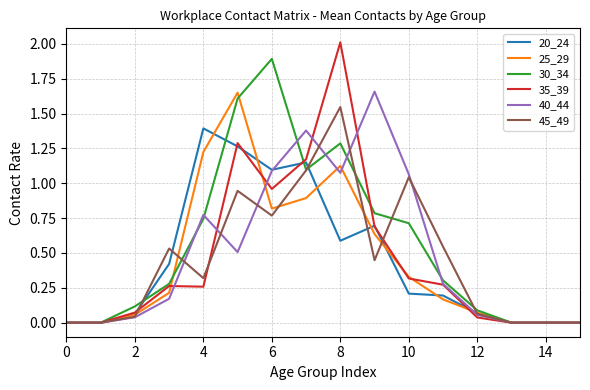

Which series has the largest range (max minus min)?

35_39